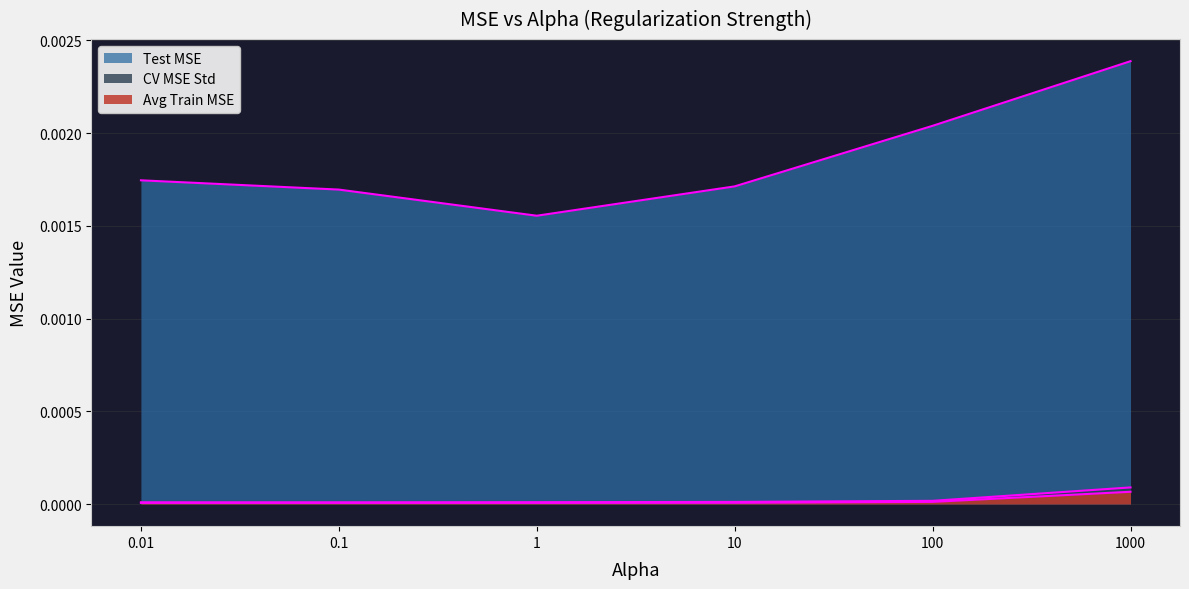

How many lines are shown in the chart?

3